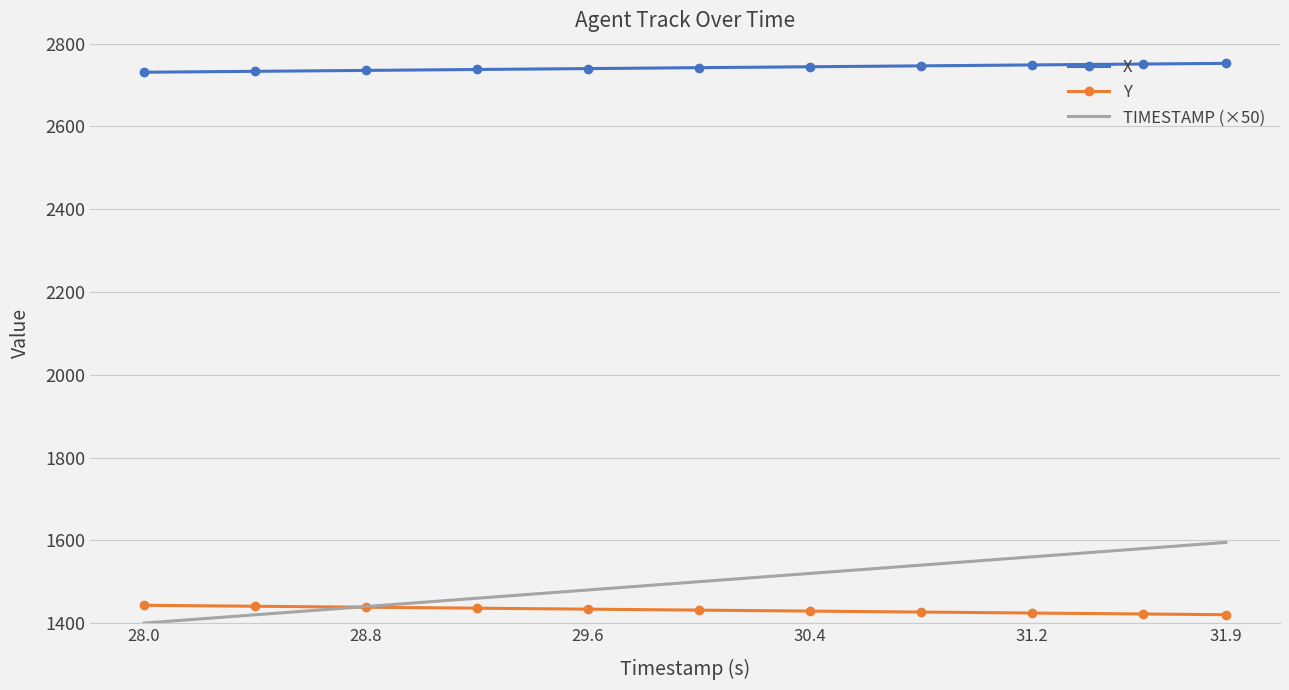

True or false: X and Y intersect in this chart.

False